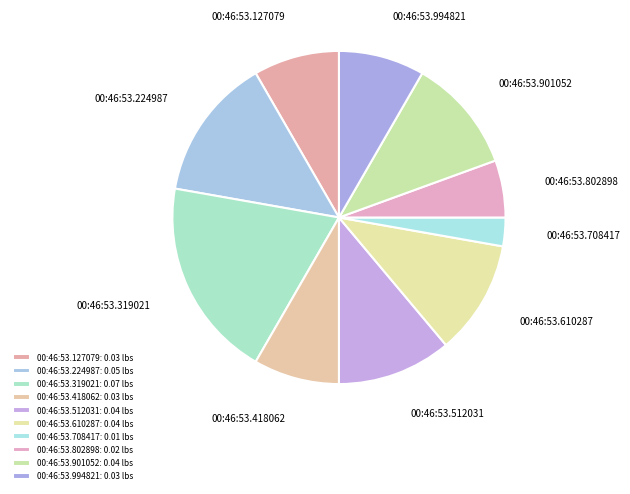

Does 00:46:53.708417 represent more than half of the total?

No